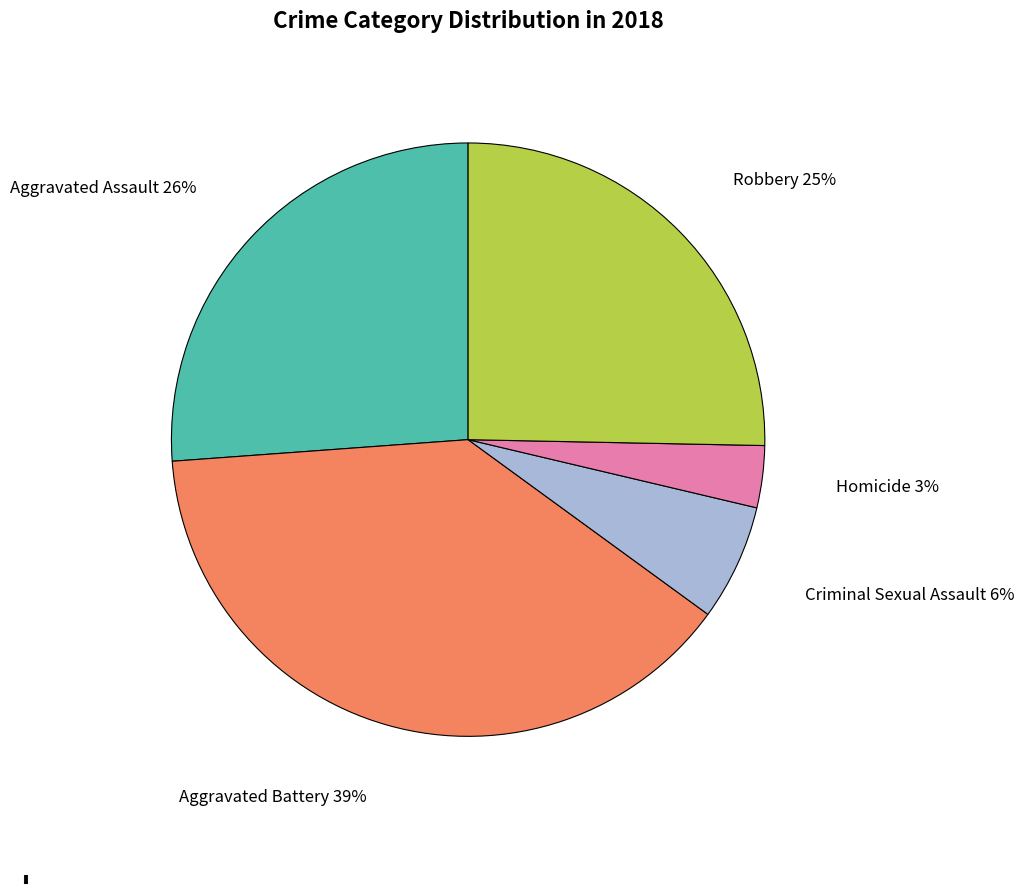

Which has a higher value, Aggravated Battery or Criminal Sexual Assault?

Aggravated Battery